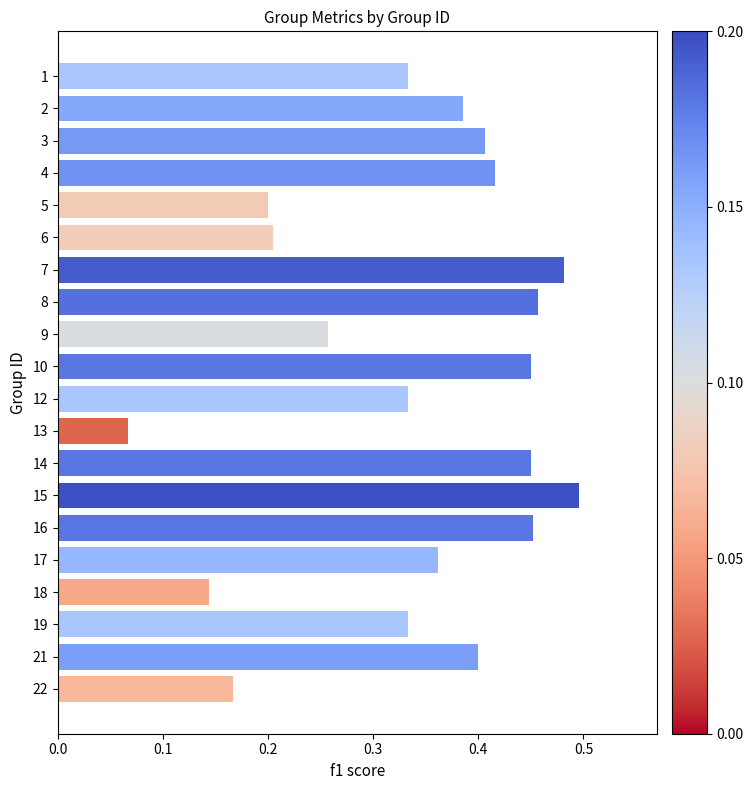

Count the number of categories in the chart.

20